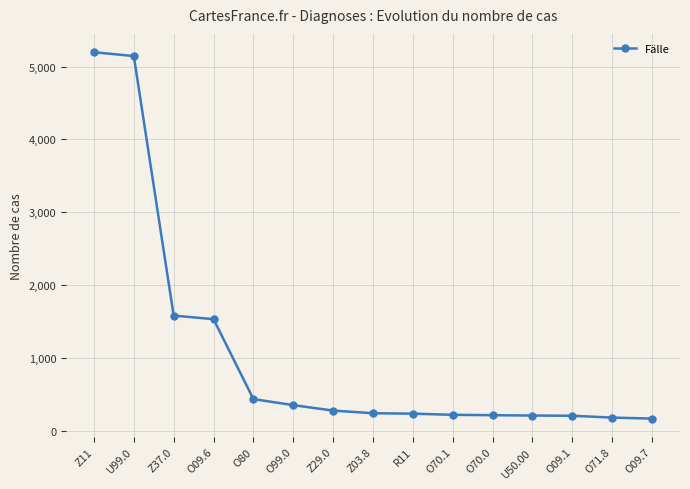

Where does the data first go above 238?

Z11